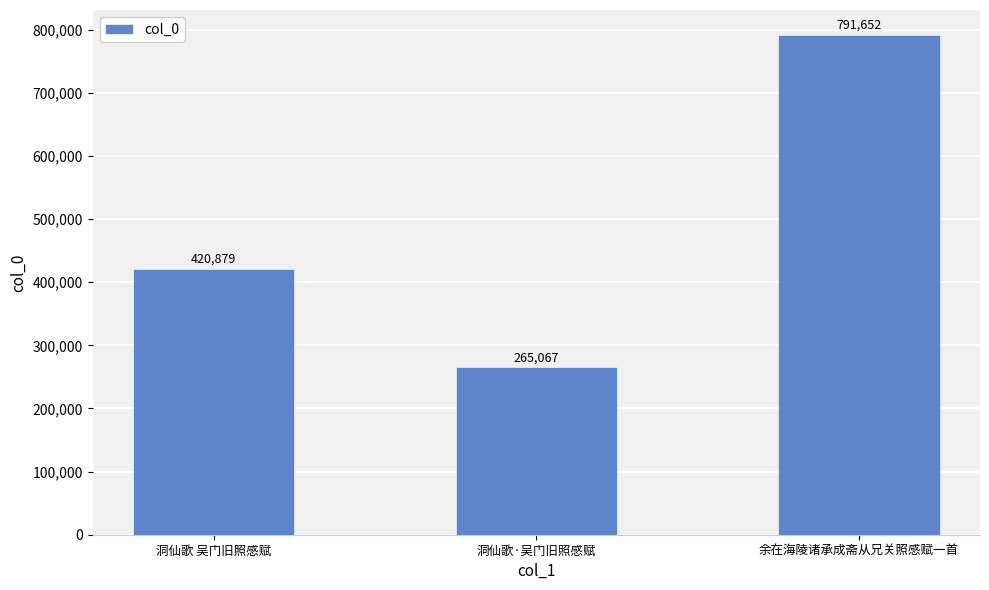

What is the maximum value shown in the chart?

791652